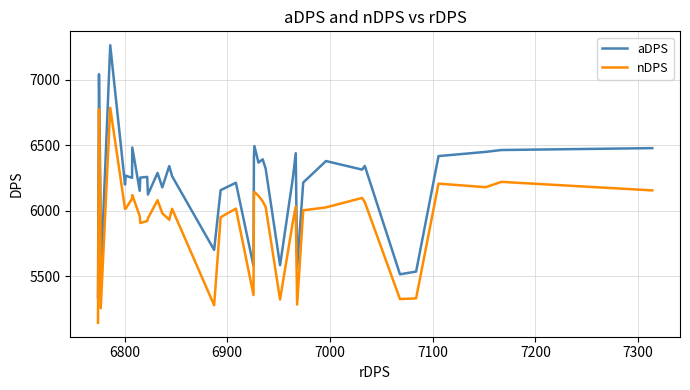

List the series in order of their overall mean, highest first.

aDPS, nDPS